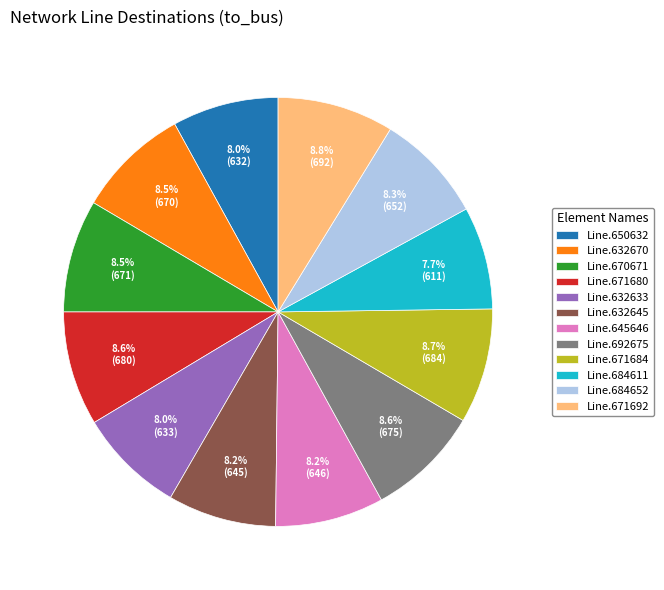

Is it true that Line.632645 is 21% of the pie?

False